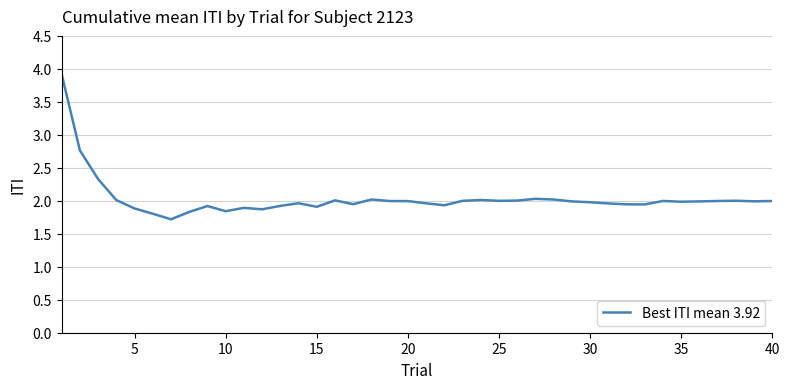

What is the smallest value displayed?

1.7